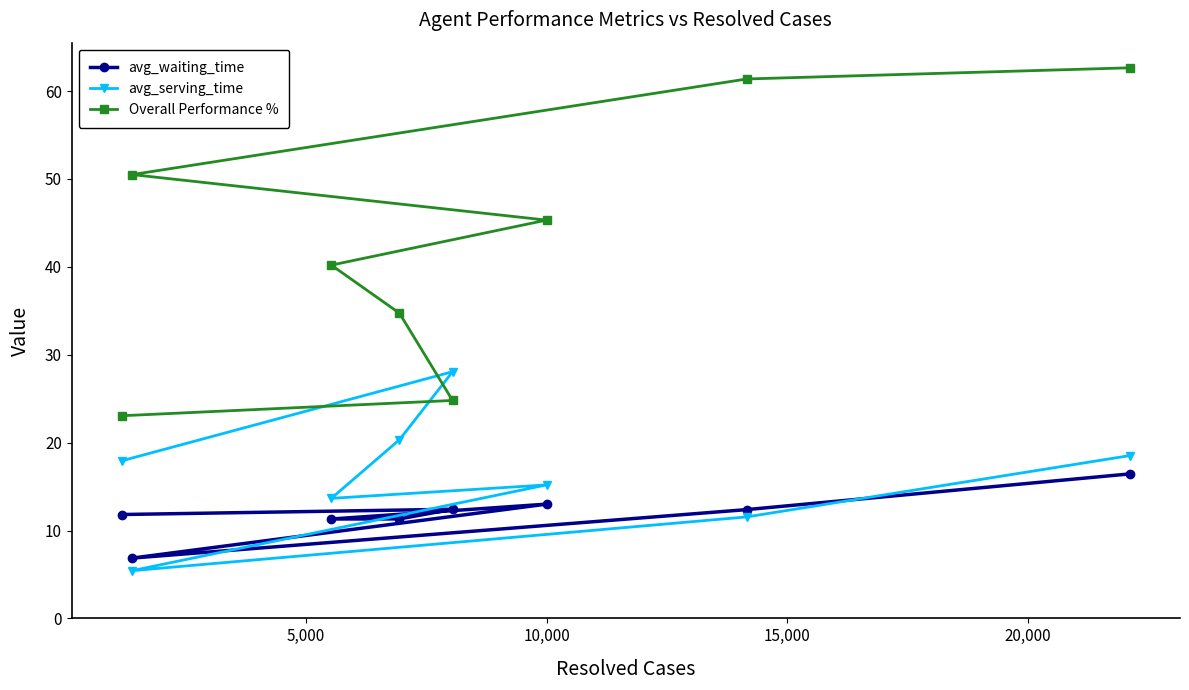

What is the value of the Overall Performance % point at the 4th from the left?

34.7